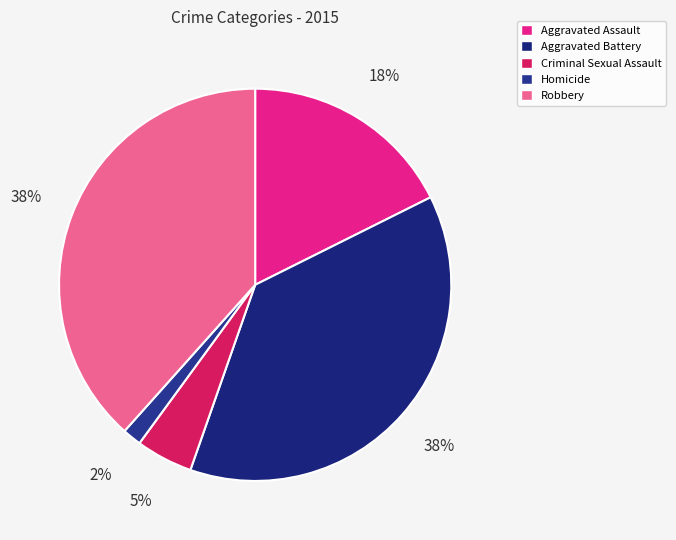

How many segments does this pie chart have?

5